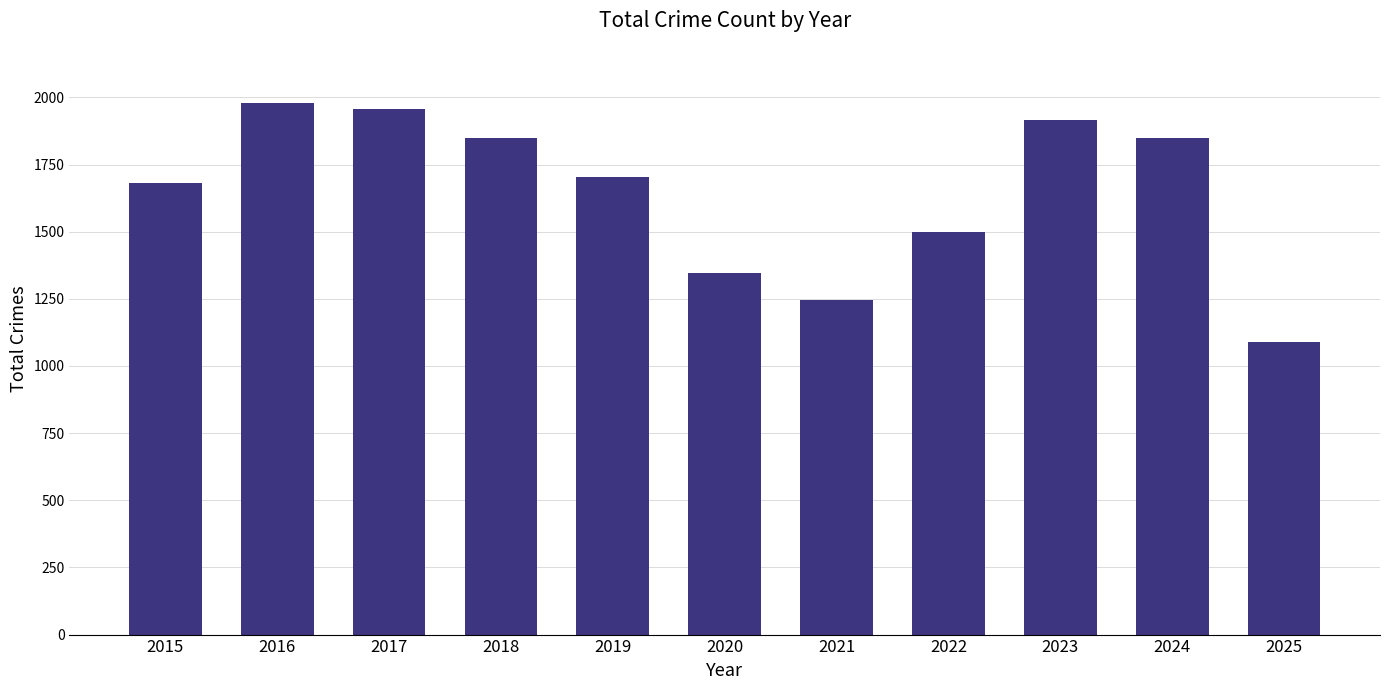

What is the difference between the maximum and minimum values?

889